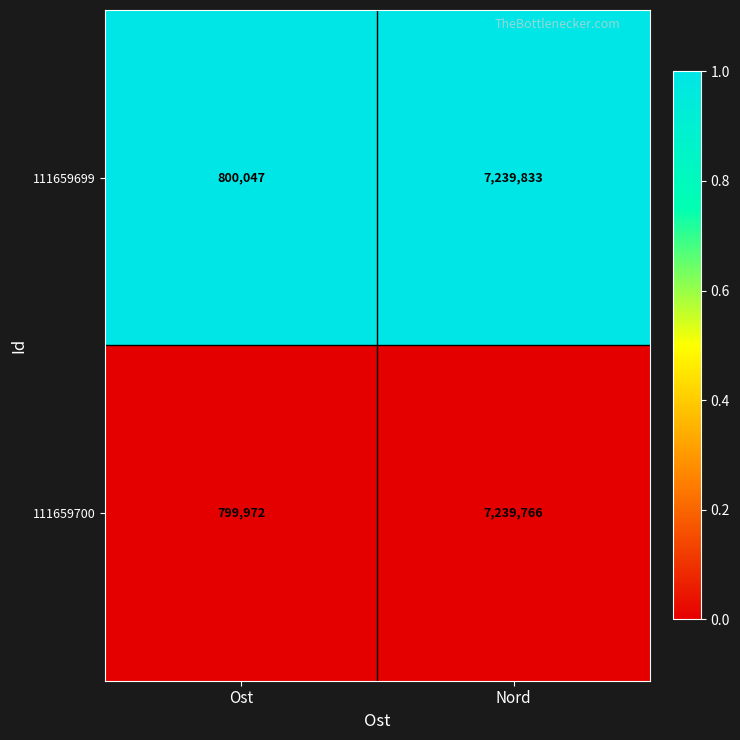

How many categories are shown in the chart?

2